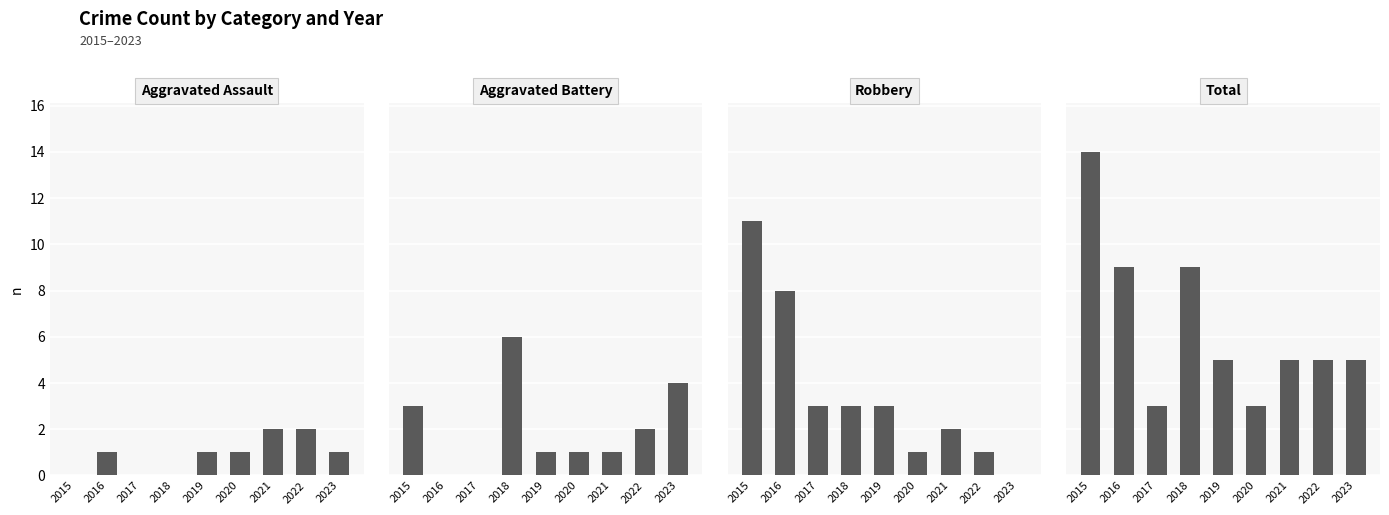

What is the value of the Robbery bar at the 7th from the left?

2